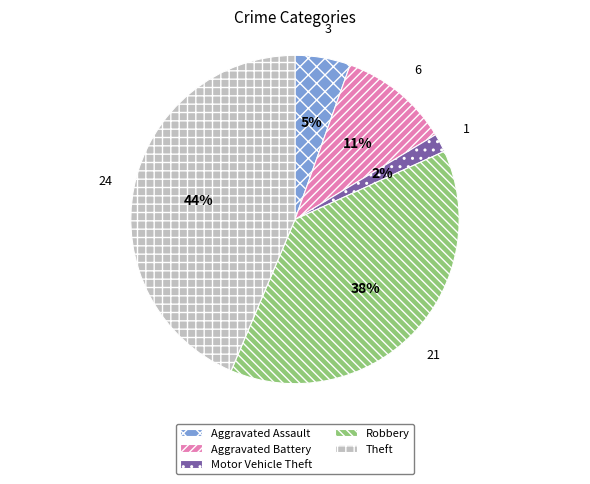

Is the sum of Aggravated Assault and Motor Vehicle Theft greater than half?

No